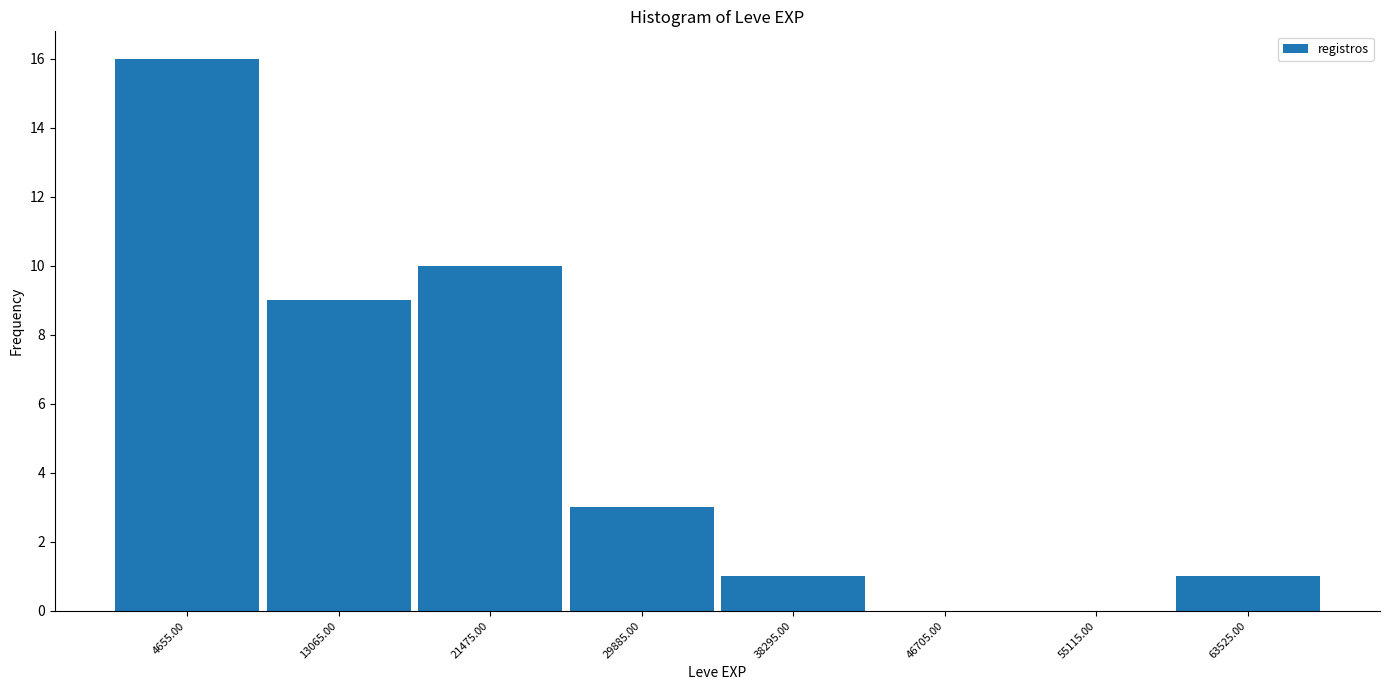

Reading left to right, transcribe this chart: for each bar, give the range it covers on the x-axis and its height. Neither the bar edges nor the heights are printed on the chart, so give them approximately, as read against the axes.

0 to 9000: 16
9000 to 17000: 9
17000 to 26000: 10
26000 to 34000: 3
34000 to 43000: 1
43000 to 51000: 0
51000 to 59000: 0
59000 to 68000: 1